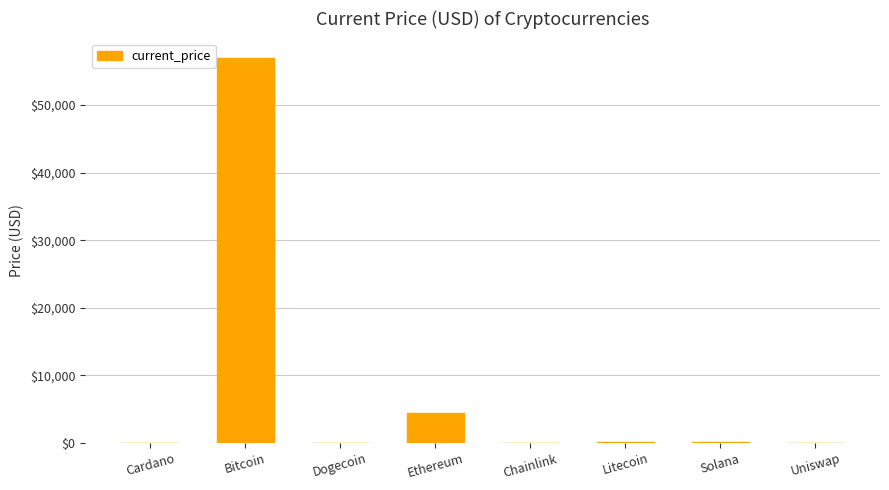

What is the sum of all values?

61860.1